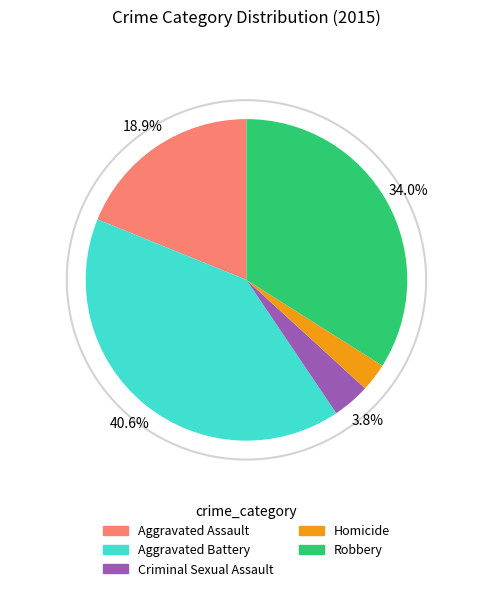

To the nearest percent, what is the average slice percentage?

20%